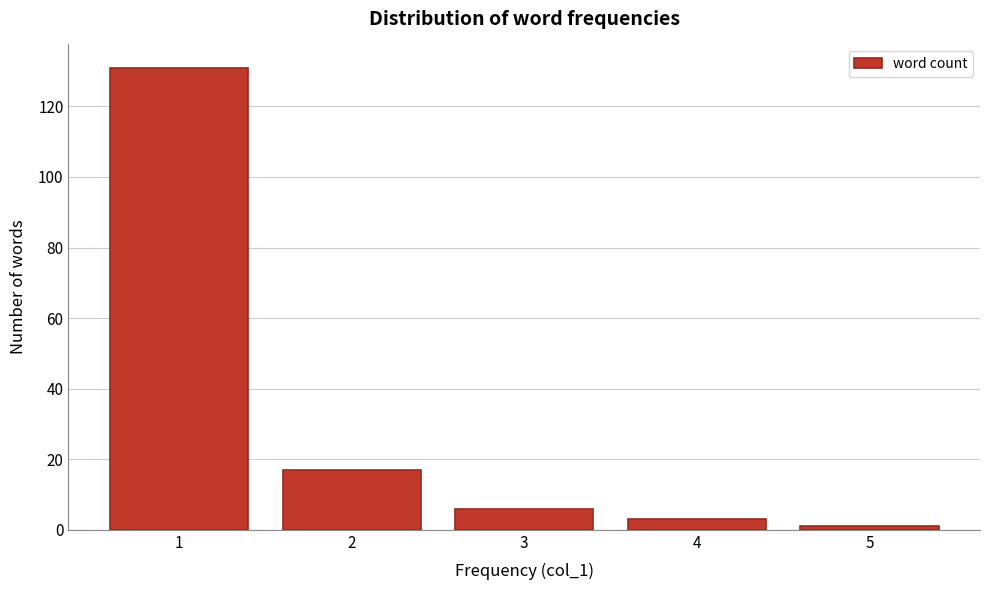

Reading right to left, what are all the values shown in this chart?

5=1	4=3	3=6	2=17	1=131